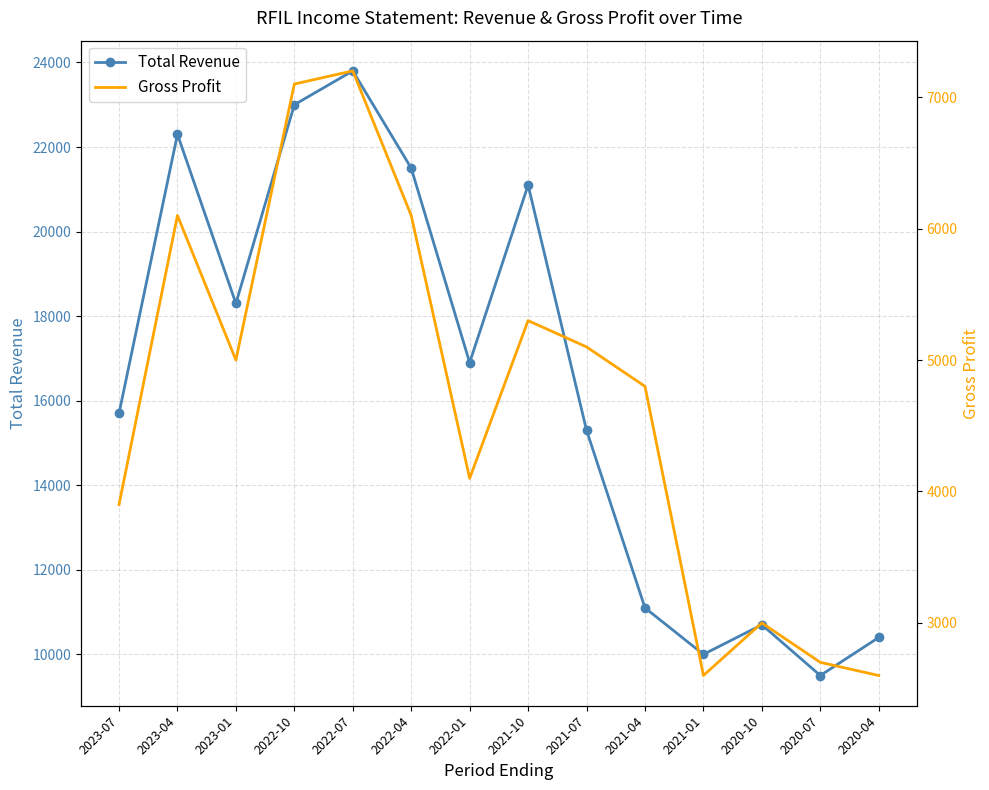

What is the maximum value shown in the chart?

23800